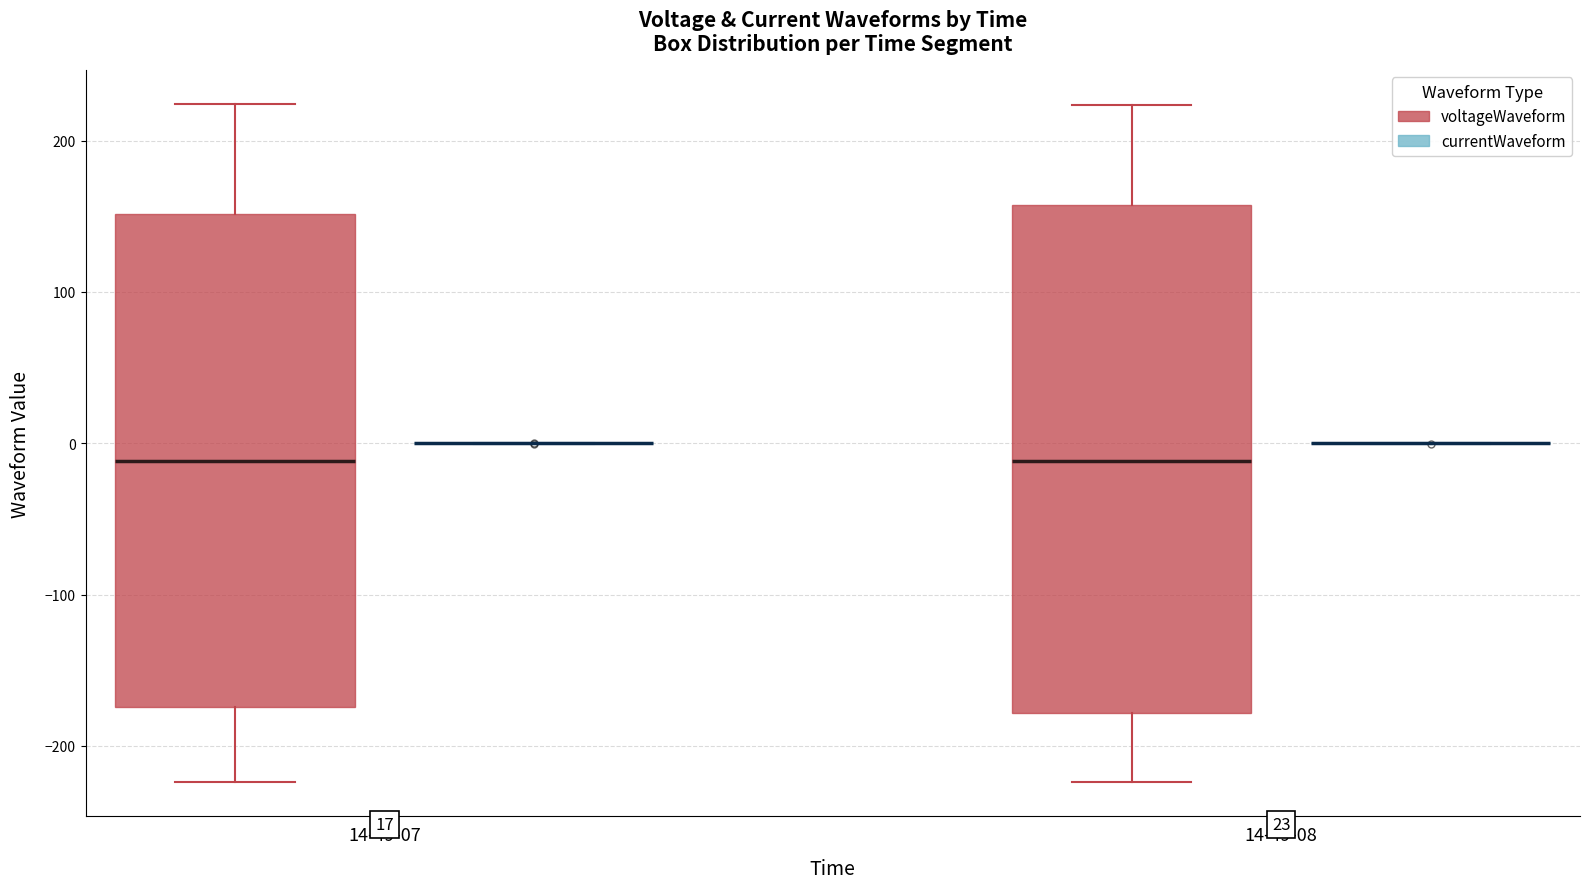

Comparing the boxes themselves (not the whiskers), which one is the tallest?

14-49-08 (voltageWaveform)